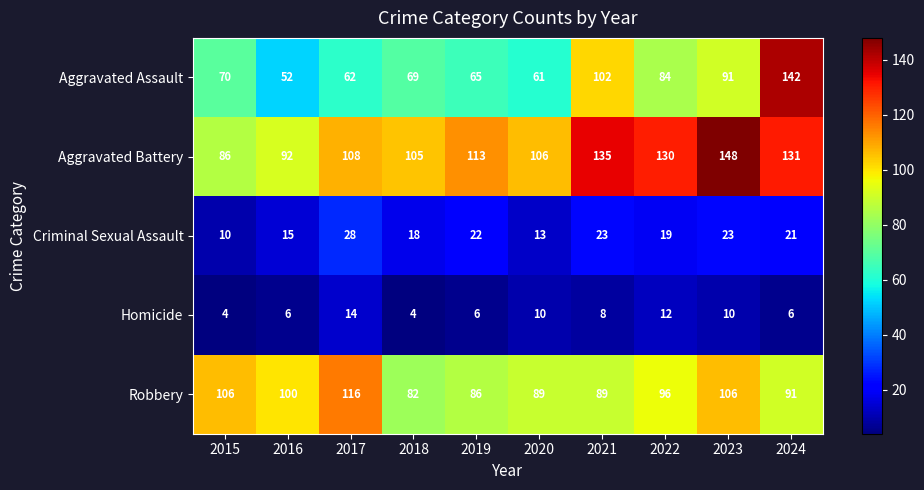

What is the difference between the maximum and minimum values in the Homicide series?

10